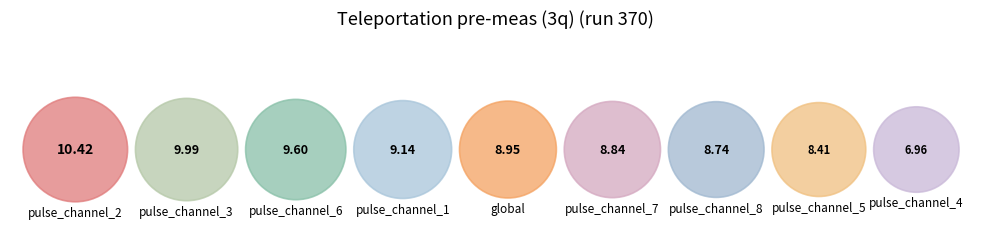

To the nearest percent, what percentage of the pie is pulse_channel_2?

13%